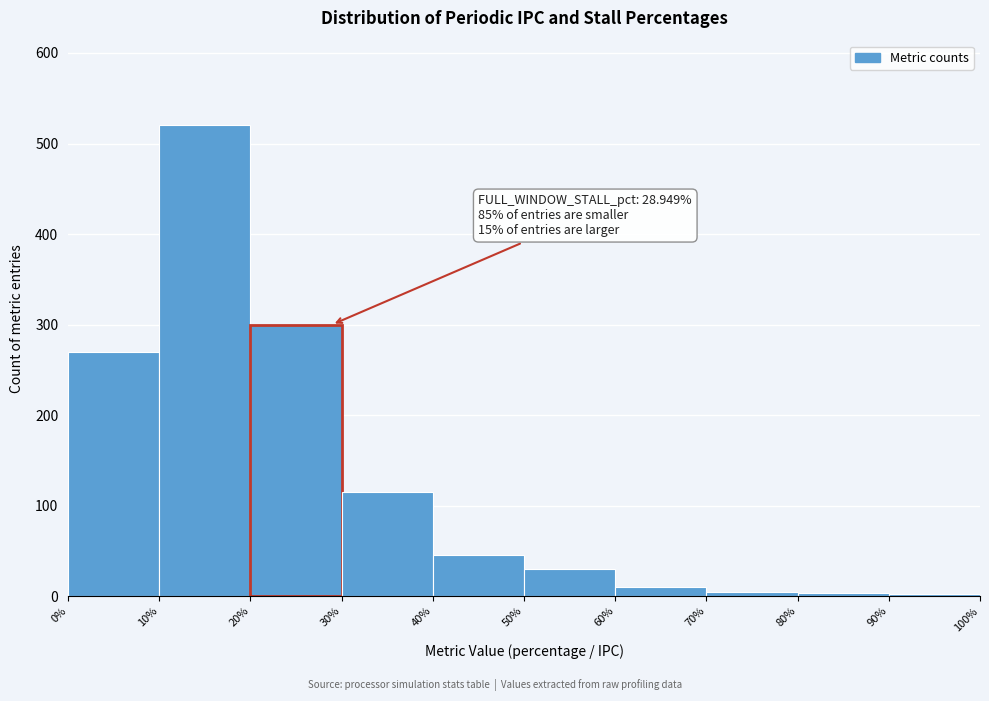

Which range on the x-axis has the tallest bar?

10% to 20%